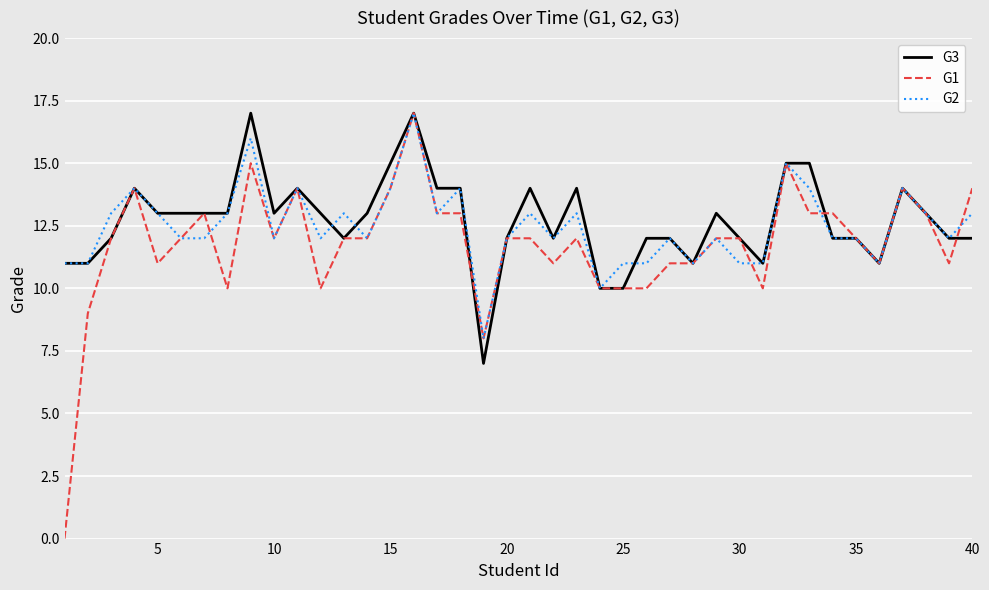

After their last crossing, which series has the higher values: G2 or G1?

G1